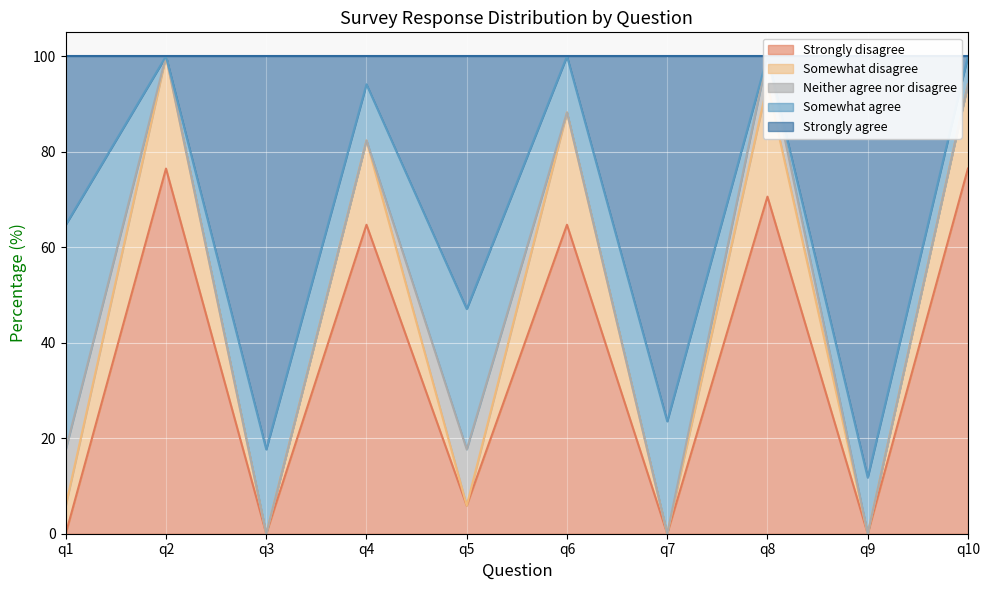

Which category has the lowest value in the Strongly disagree series?

q1